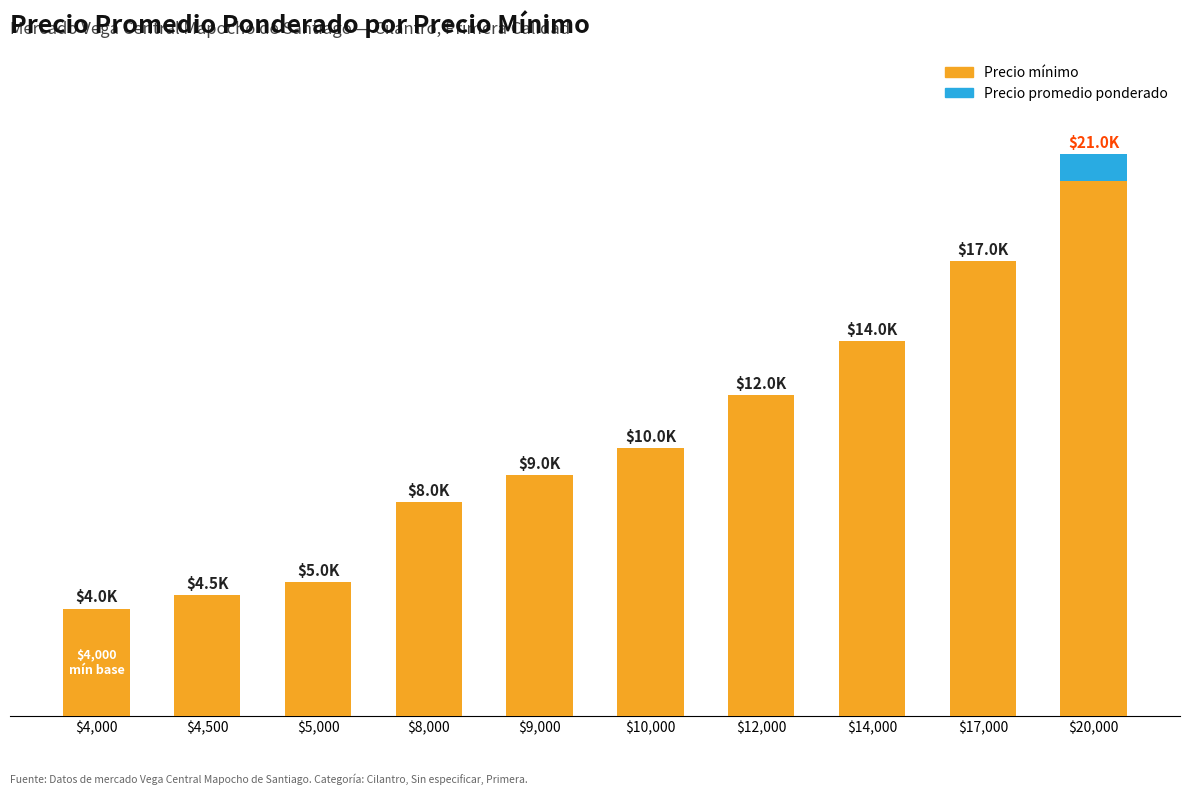

What are all the series names shown in the legend?

Precio mínimo, Precio promedio ponderado